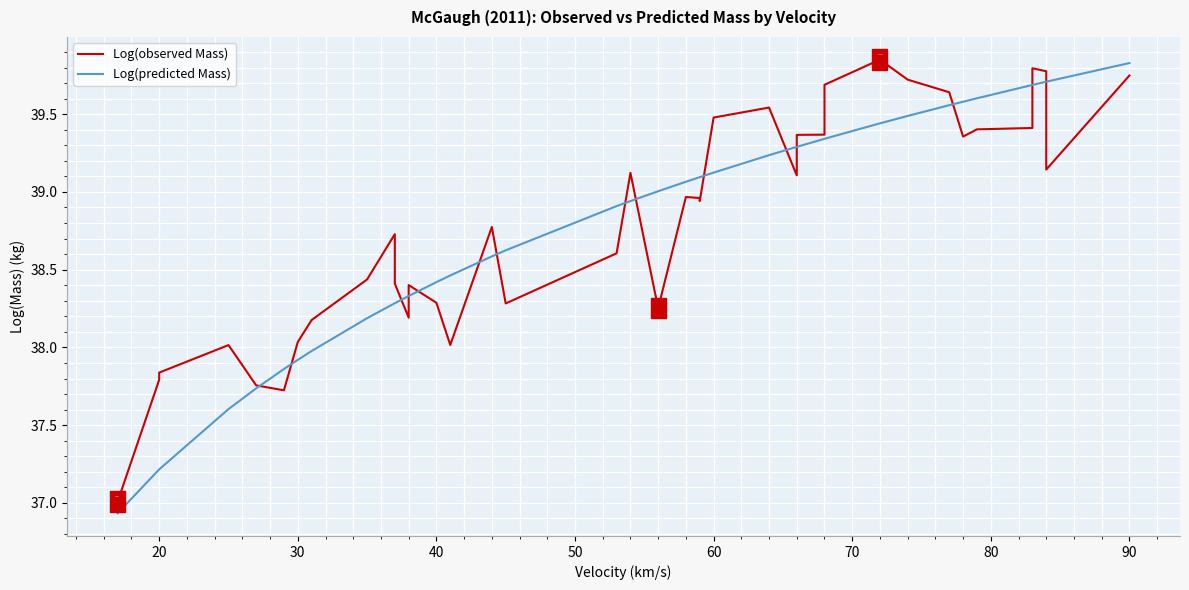

What is the greatest value displayed?

39.9